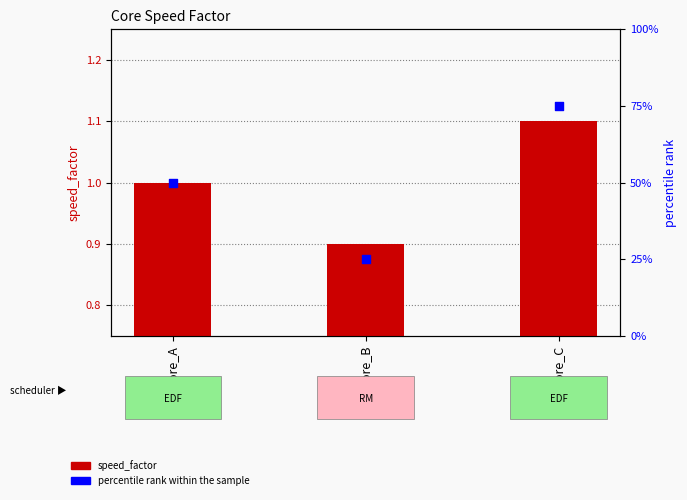

Is the value of percentile rank within the sample at Core_C greater than the value of speed_factor at Core_B?

Yes